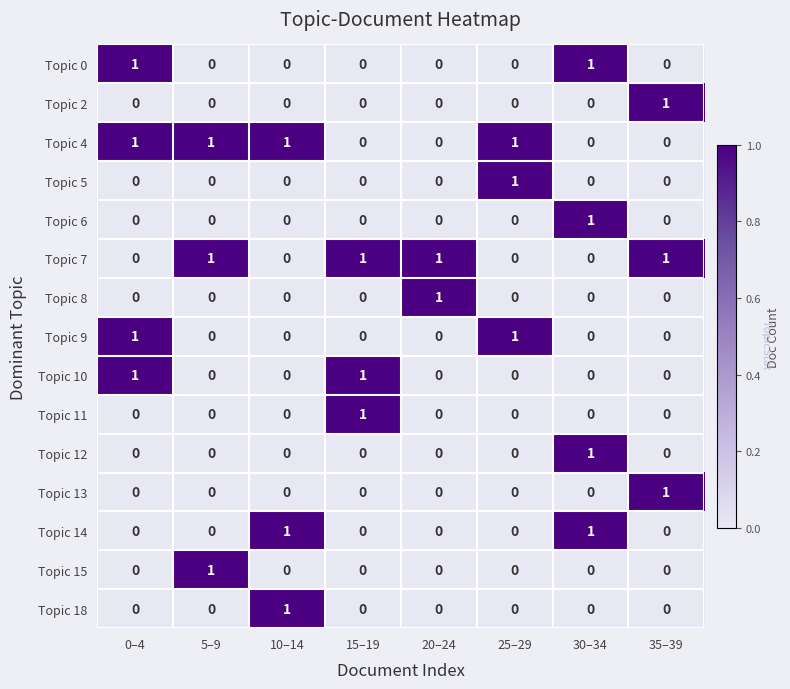

Count the Topic 0 values in the range 0 to 1.

8